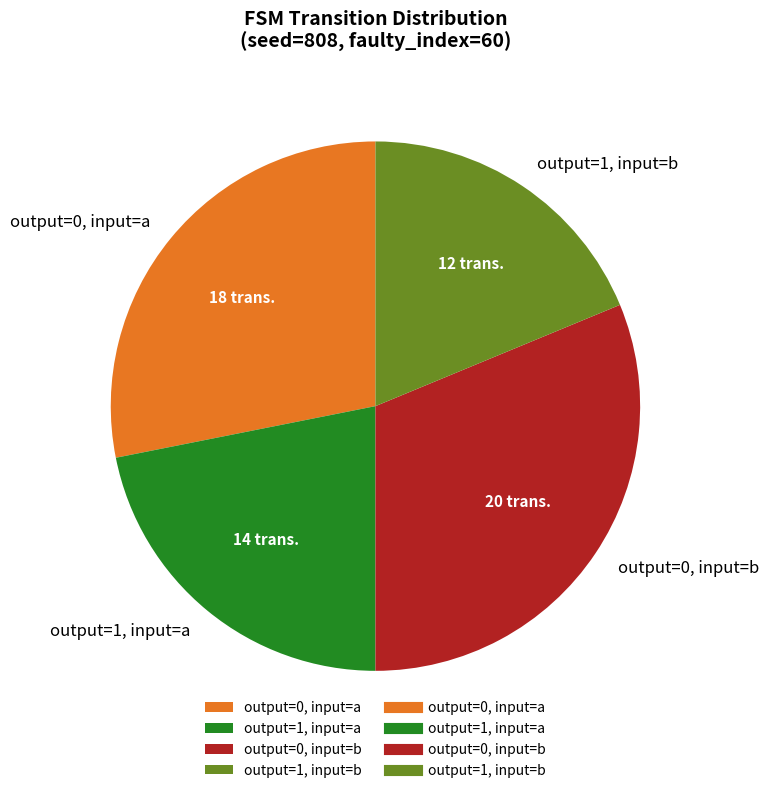

Which has a higher value, output=1, input=a or output=0, input=b?

output=0, input=b